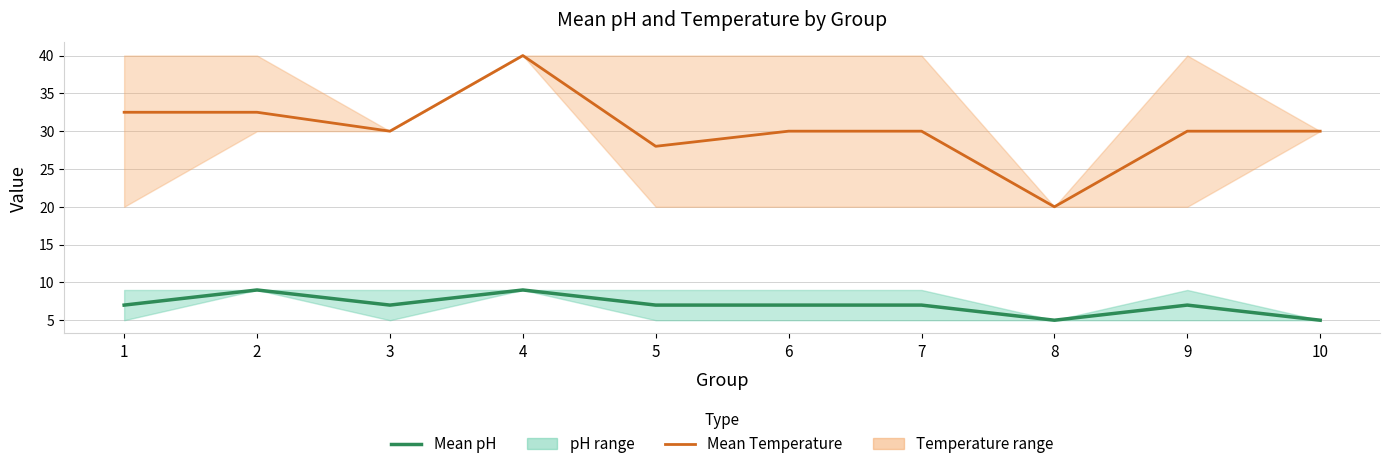

How many lines are shown in the chart?

2